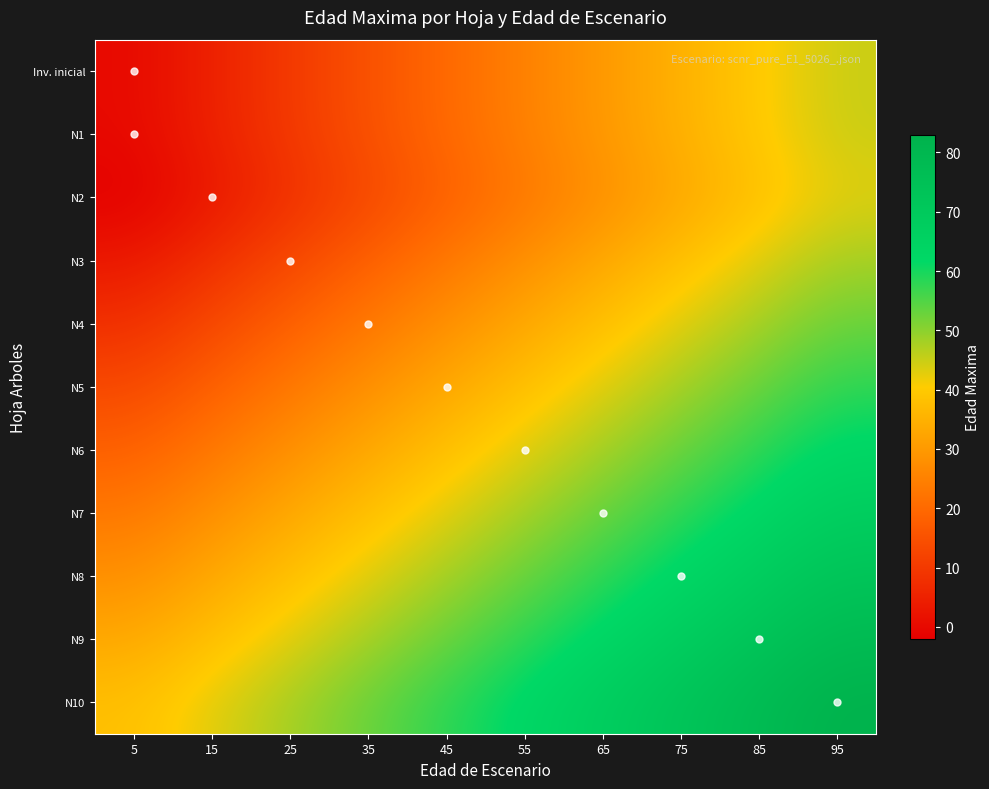

Reading right to left, extract all data points from this chart.

Inv. inicial: 95=45	85=40	75=35	65=30	55=25	45=20	35=15	25=10	15=5	5=0
N1: 95=45	85=40	75=35	65=30	55=25	45=20	35=15	25=10	15=5	5=0
N2: 95=43	85=38	75=33	65=28	55=23	45=18	35=13	25=8	15=3	5=-2
N3: 95=48	85=43	75=38	65=33	55=28	45=23	35=18	25=13	15=8	5=3
N4: 95=53	85=48	75=43	65=38	55=33	45=28	35=23	25=18	15=13	5=8
N5: 95=58	85=53	75=48	65=43	55=38	45=33	35=28	25=23	15=18	5=13
N6: 95=63	85=58	75=53	65=48	55=43	45=38	35=33	25=28	15=23	5=18
N7: 95=68	85=63	75=58	65=53	55=48	45=43	35=38	25=33	15=28	5=23
N8: 95=73	85=68	75=63	65=58	55=53	45=48	35=43	25=38	15=33	5=28
N9: 95=78	85=73	75=68	65=63	55=58	45=53	35=48	25=43	15=38	5=33
N10: 95=83	85=78	75=73	65=68	55=63	45=58	35=53	25=48	15=43	5=38